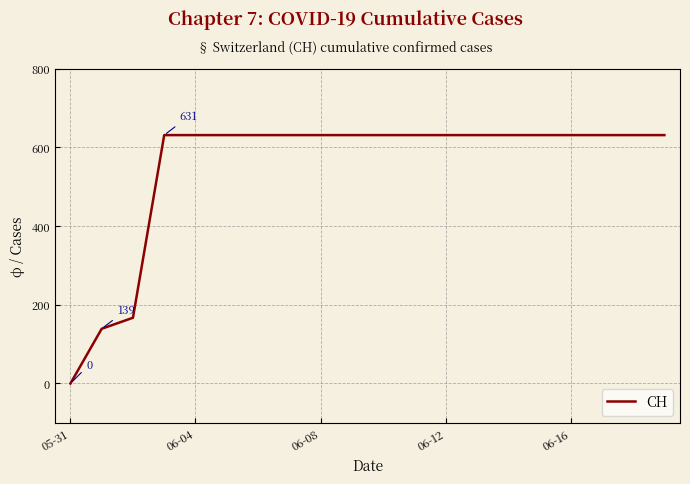

Does the chart display data point markers on the line(s)?

No